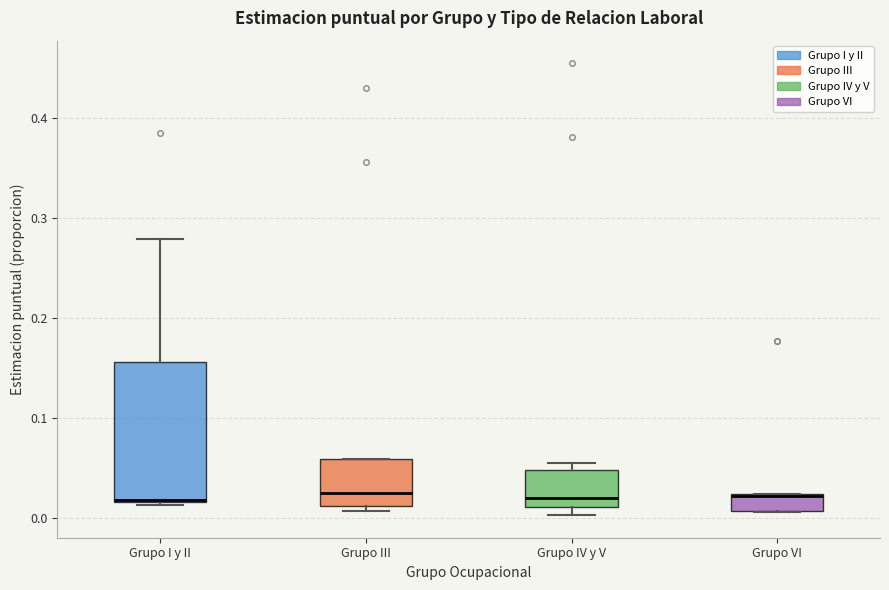

Comparing the boxes themselves (not the whiskers), which one is the tallest?

Grupo I y II